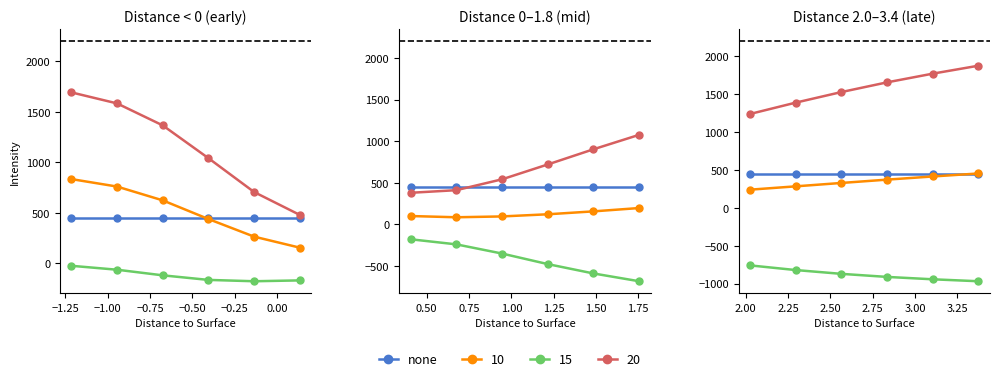

Is it true that Intensity Mean plus Std equals 1657.2 at −0.75?

True